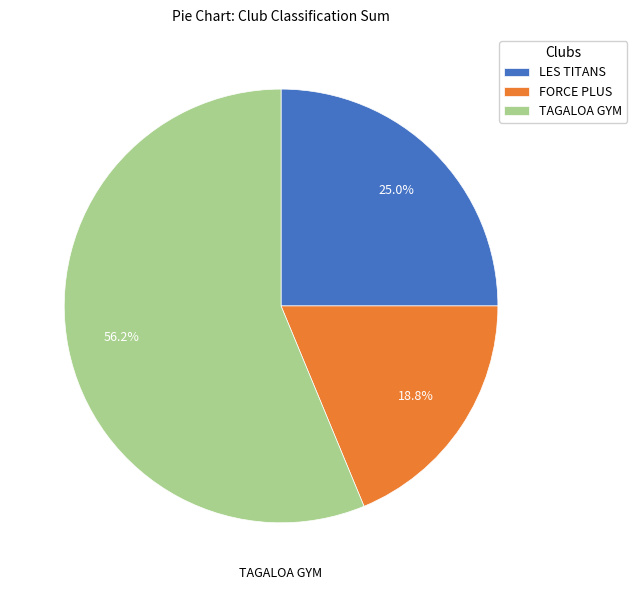

Which slice is the largest?

TAGALOA GYM